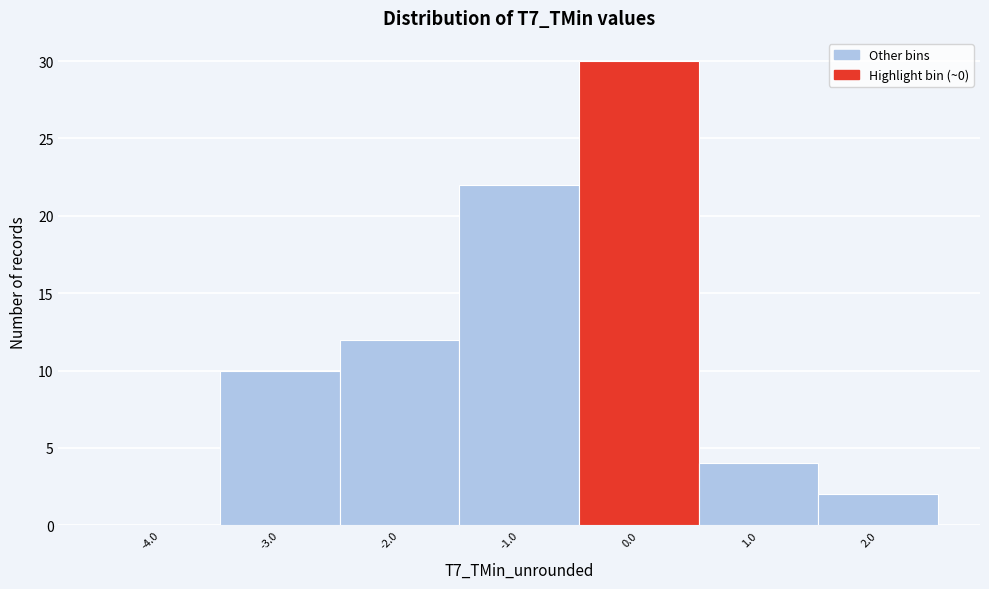

Reading left to right, list every bar in this chart as the range it spans on the x-axis followed by its height. The values are not printed on the chart, so give them approximately, as read against the axis.

-4.5 to -3.5: 0
-3.5 to -2.5: 10
-2.5 to -1.5: 12
-1.5 to -0.5: 22
-0.5 to 0.5: 30
0.5 to 1.5: 4
1.5 to 2.5: 2